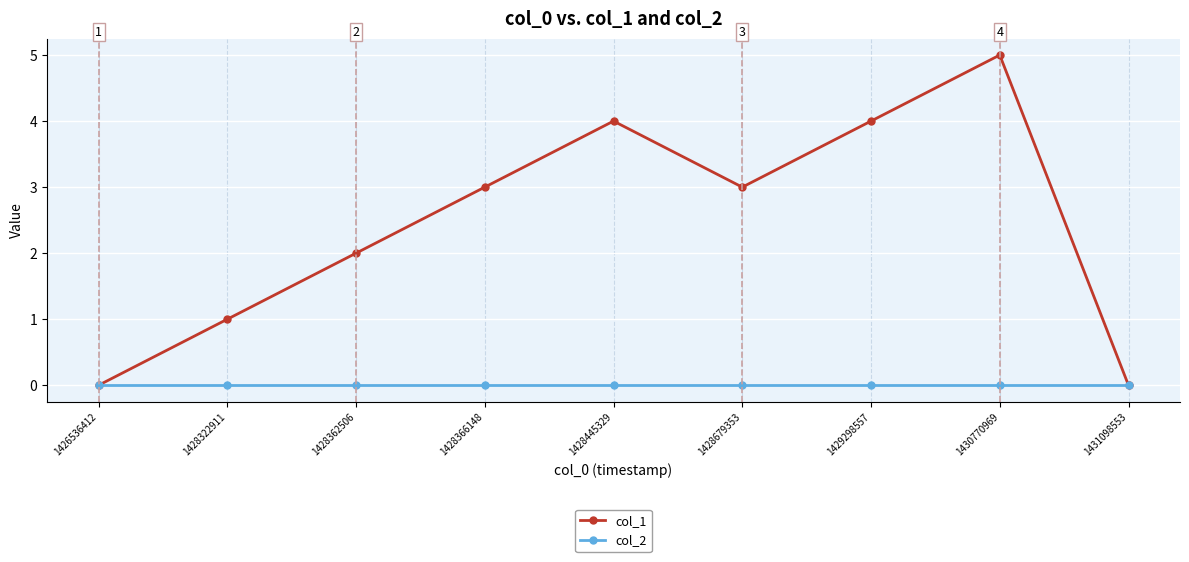

Which series has the largest range (max minus min)?

col_1